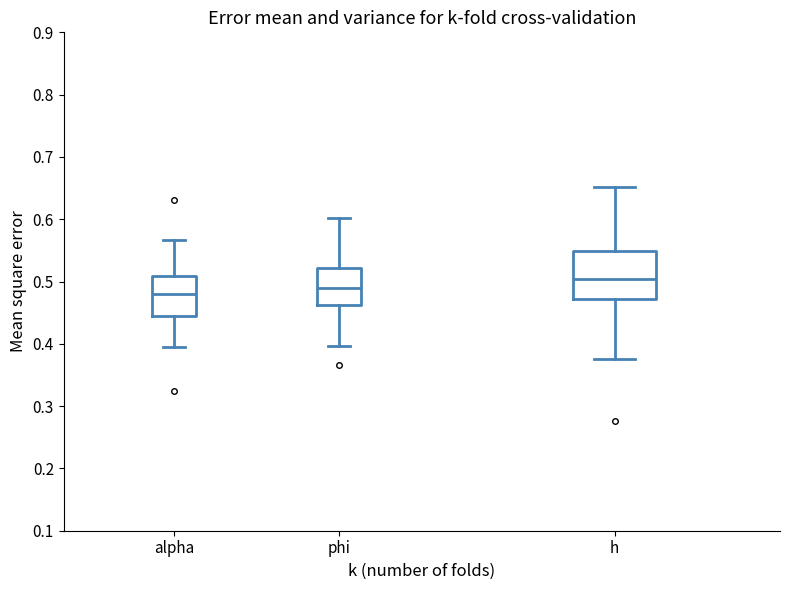

Which box's median line is the highest?

h